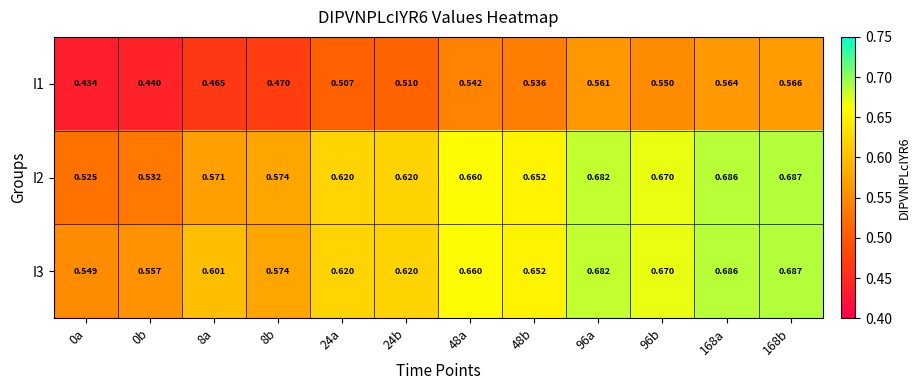

Is the value of I3 at 48b greater than the value of I1 at 48b?

Yes